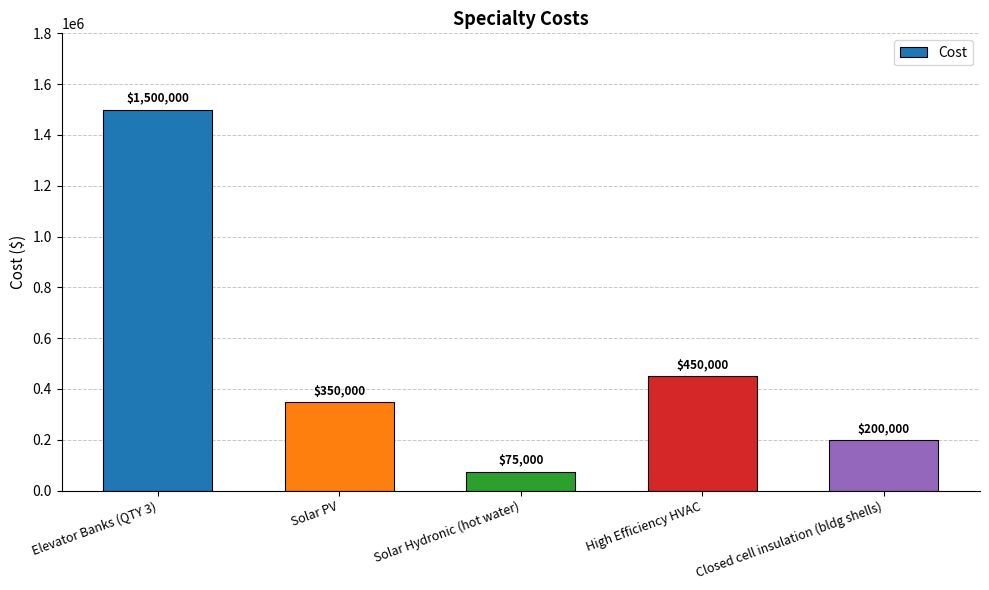

What is the label of the 3rd bar from the right?

Solar Hydronic (hot water)